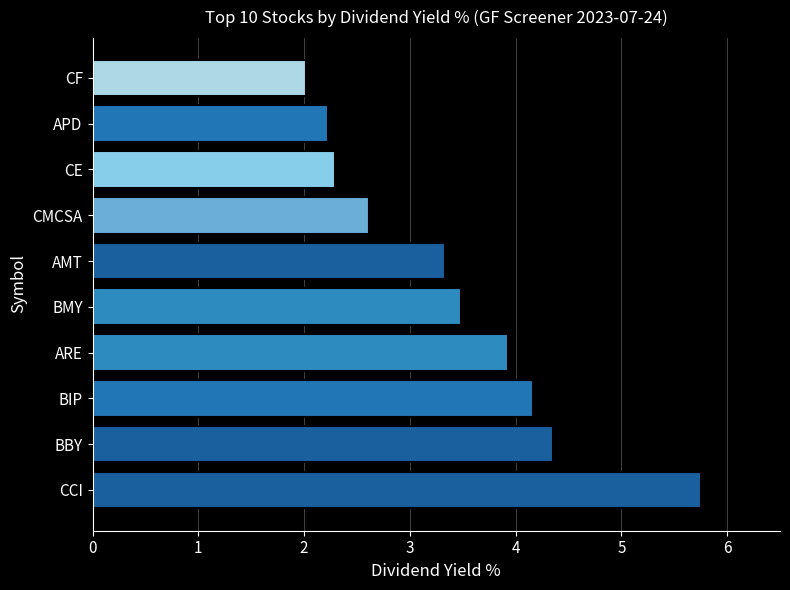

Are the bars horizontal?

Yes